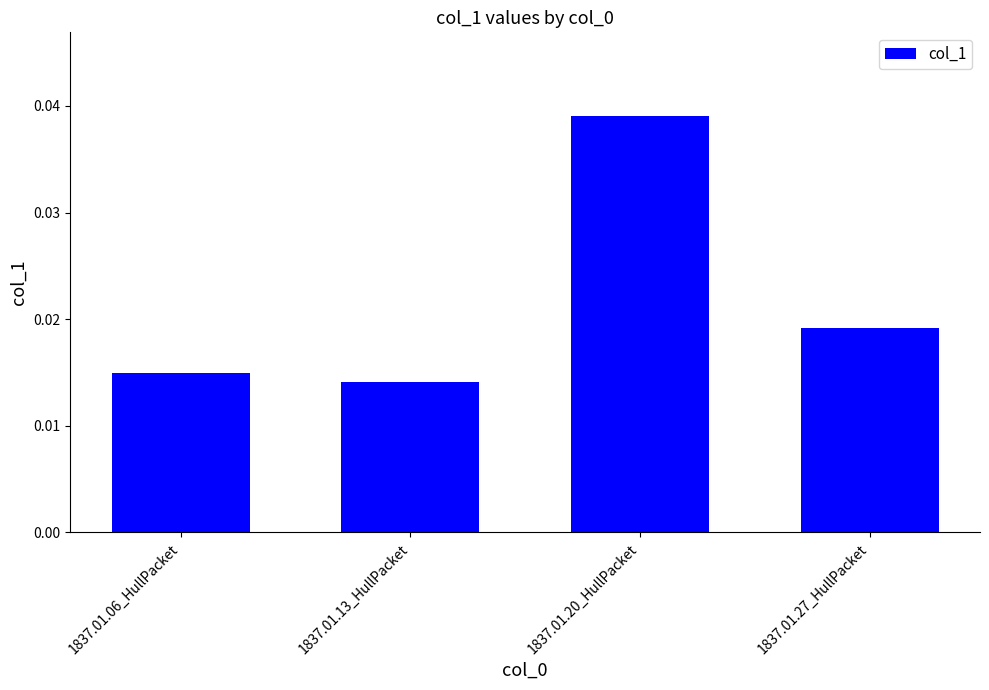

How many values are between 0 and 1?

4